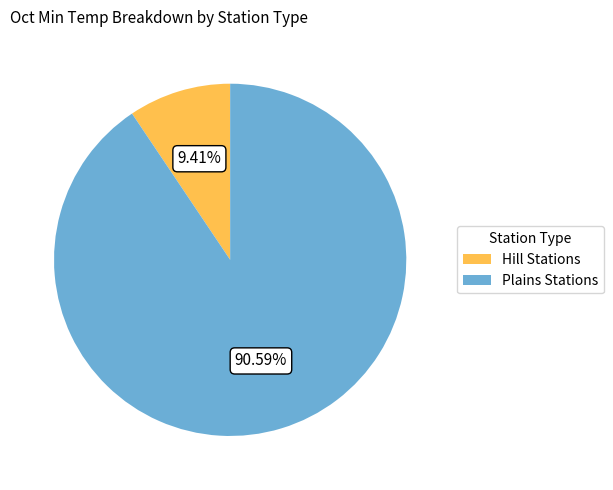

Which slice is the smallest?

Hill Stations